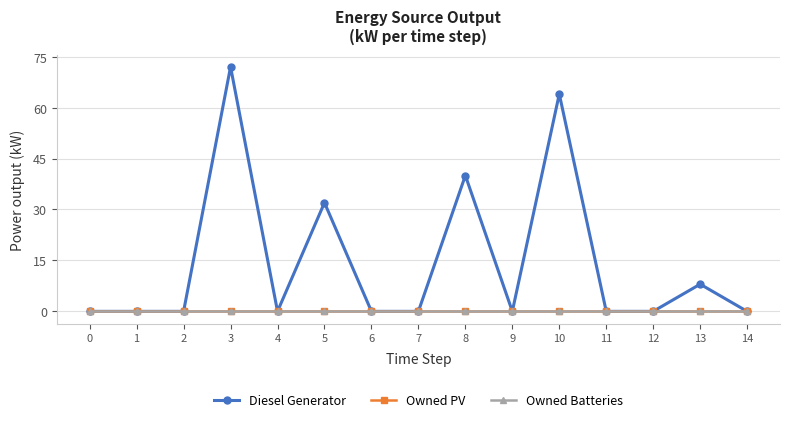

True or false: Owned Batteries and Diesel Generator intersect in this chart.

False